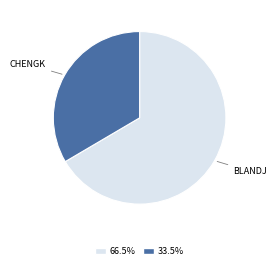

Does any single category account for the majority?

Yes